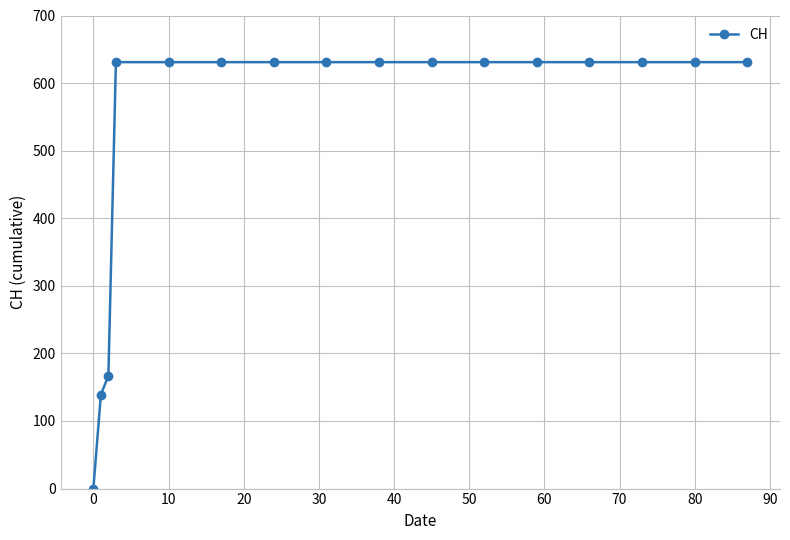

Reading left to right, transcribe all the data shown in this chart.

0	139	167	631	631	631	631	631	631	631	631	631	631	631	631	631